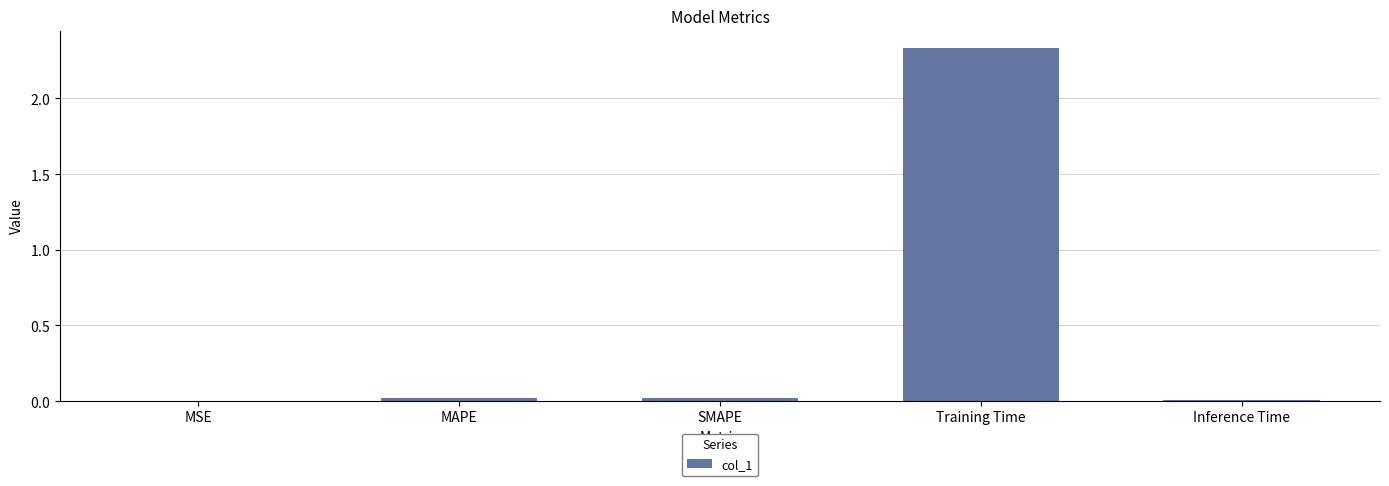

Between Inference Time and SMAPE, which is larger?

SMAPE